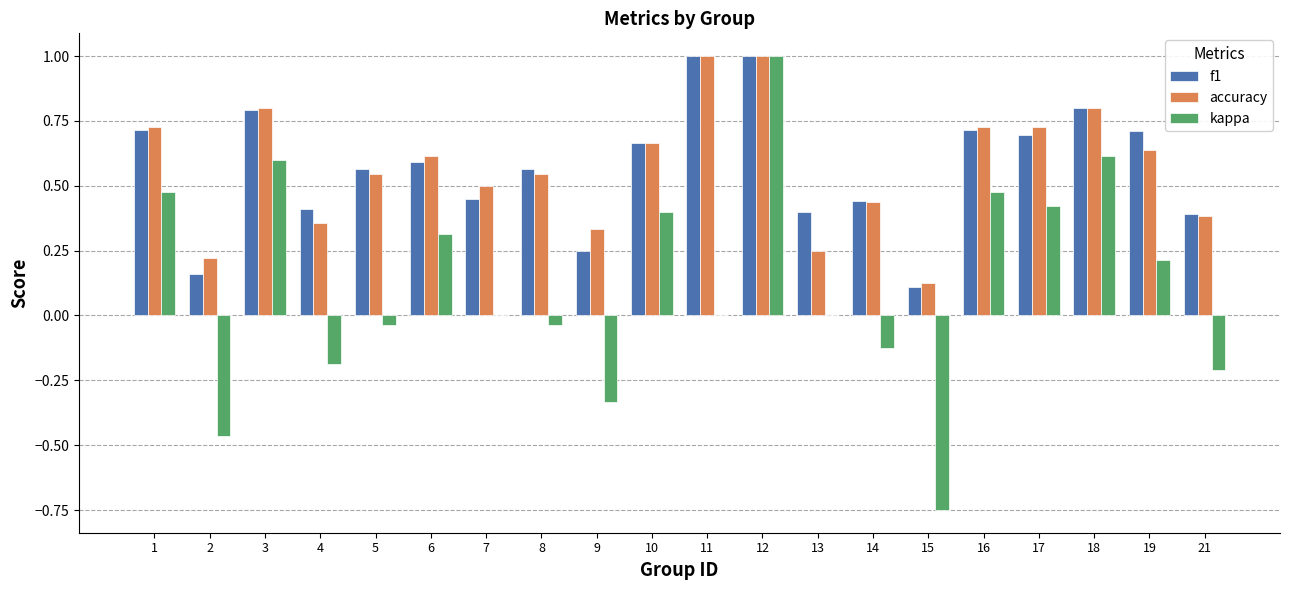

Is it true that f1 equals 0.6 at 5?

True